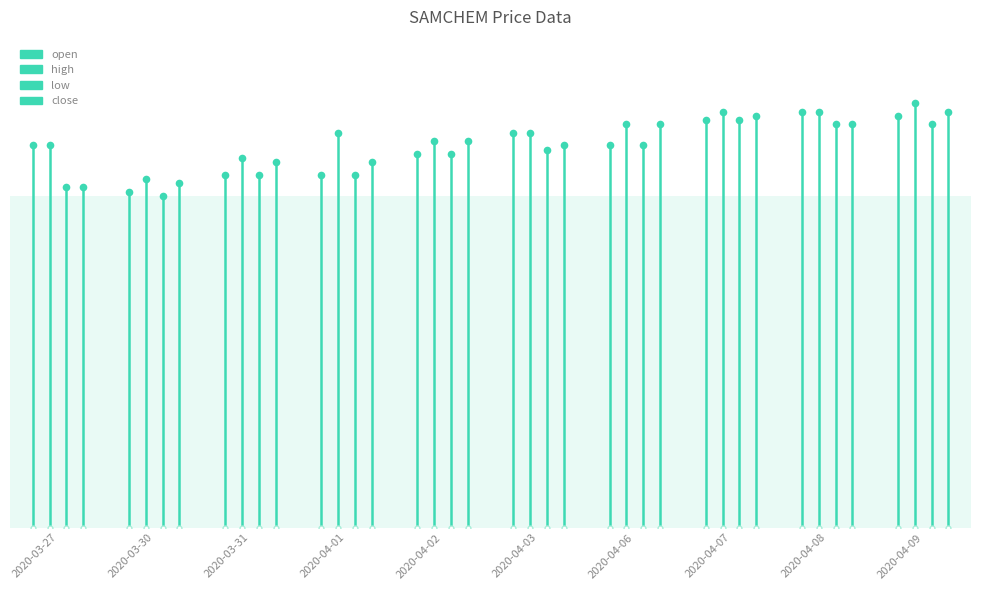

Are the bars horizontal?

No